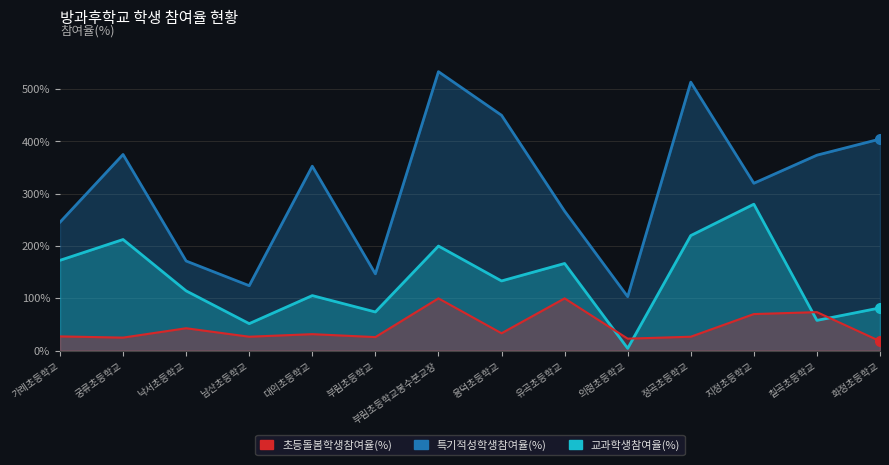

True or false: 초등돌봄학생참여율(%) and 특기적성학생참여율(%) cross at least once.

False